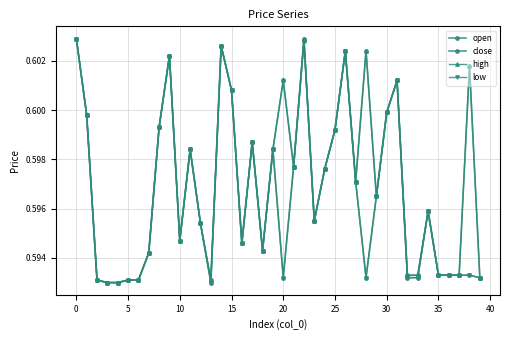

True or false: high has more than 2 interior local peaks.

True